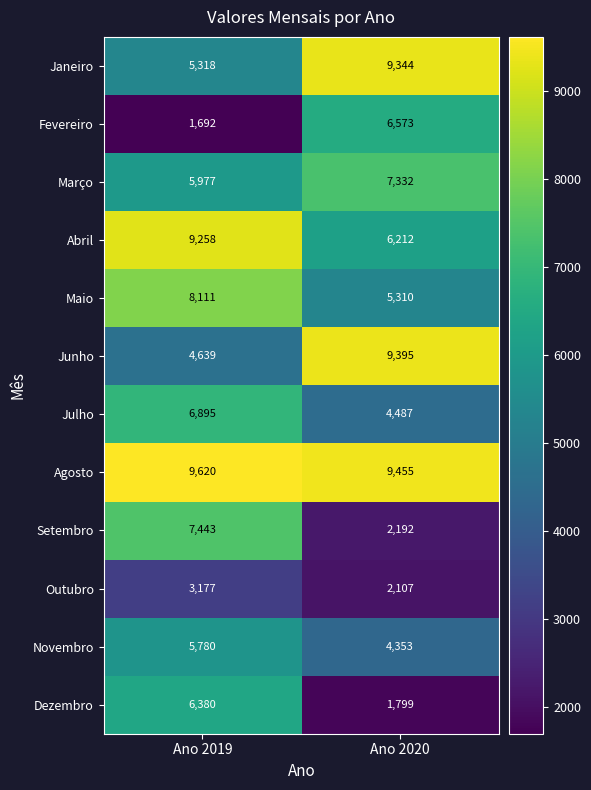

Reading right to left, transcribe all the data shown in this chart.

Janeiro: Ano 2020=9344	Ano 2019=5318
Fevereiro: Ano 2020=6573	Ano 2019=1692
Março: Ano 2020=7332	Ano 2019=5977
Abril: Ano 2020=6212	Ano 2019=9258
Maio: Ano 2020=5310	Ano 2019=8111
Junho: Ano 2020=9395	Ano 2019=4639
Julho: Ano 2020=4487	Ano 2019=6895
Agosto: Ano 2020=9455	Ano 2019=9620
Setembro: Ano 2020=2192	Ano 2019=7443
Outubro: Ano 2020=2107	Ano 2019=3177
Novembro: Ano 2020=4353	Ano 2019=5780
Dezembro: Ano 2020=1799	Ano 2019=6380